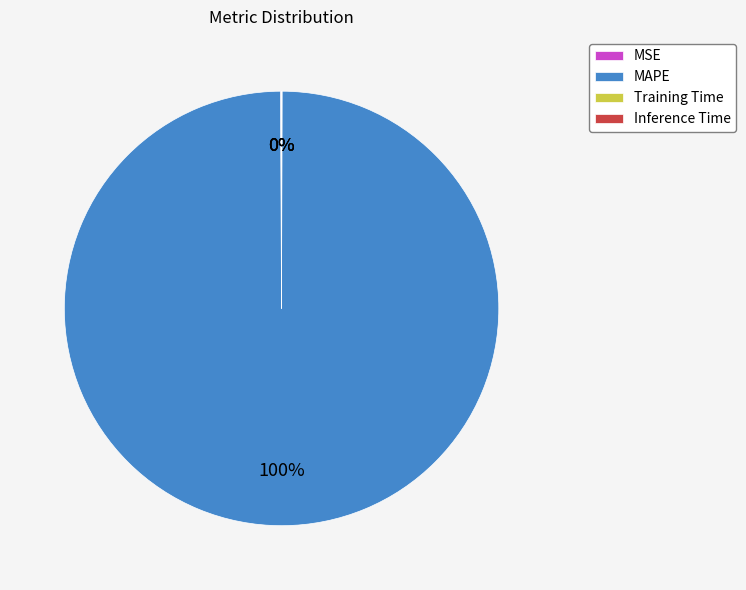

To the nearest percent, what is the average slice percentage?

25%